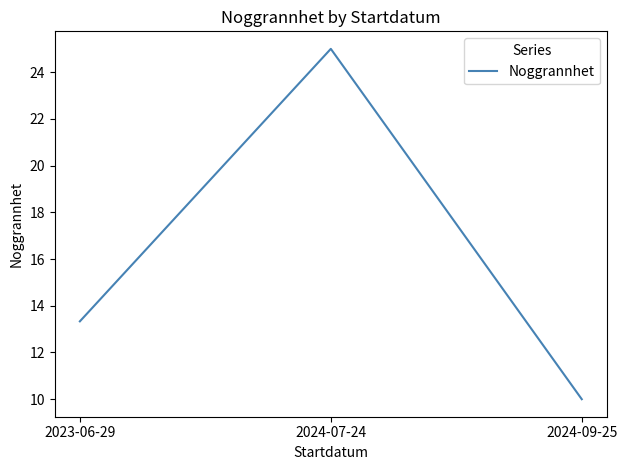

What is the change in value from 2023-06-29 to 2024-07-24?

+11.7